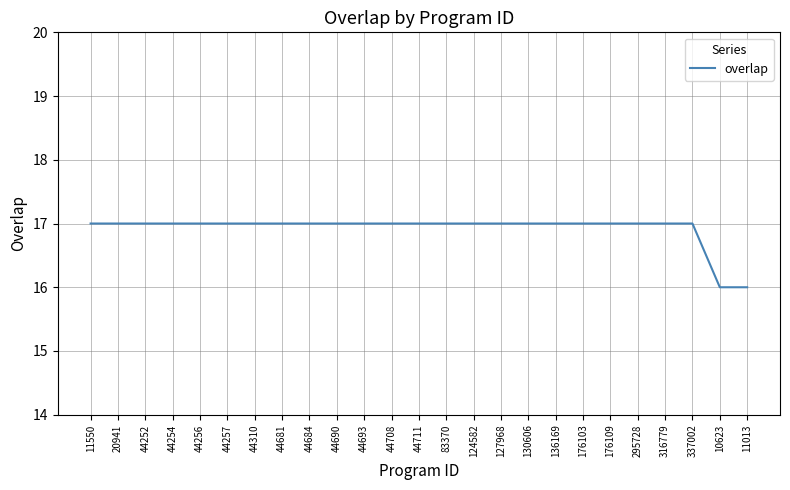

Reading left to right, list all the values displayed in this chart.

11550=17	20941=17	44252=17	44254=17	44256=17	44257=17	44310=17	44681=17	44684=17	44690=17	44693=17	44708=17	44711=17	83370=17	124582=17	127968=17	130606=17	136169=17	176103=17	176109=17	295728=17	316779=17	337002=17	10623=16	11013=16